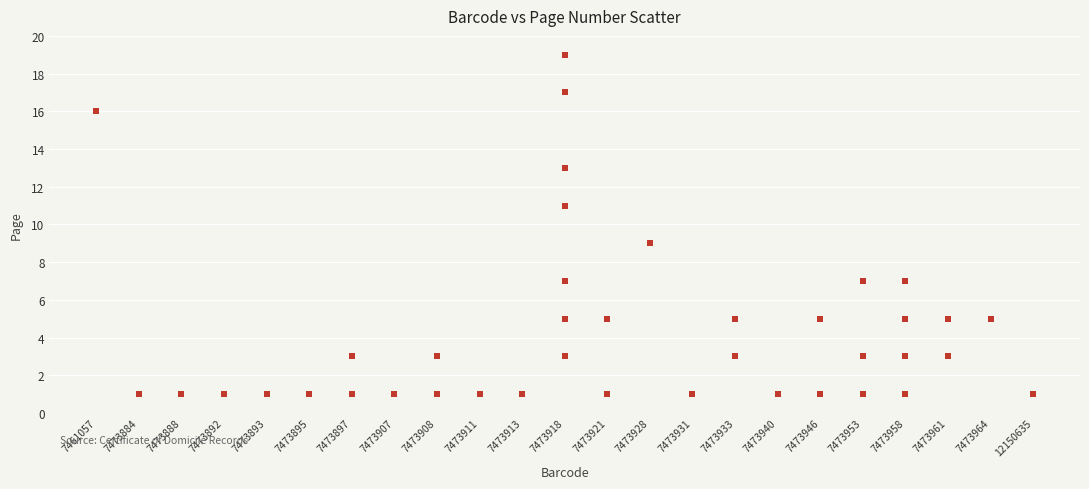

What is the range of Y values (max minus min)?

18